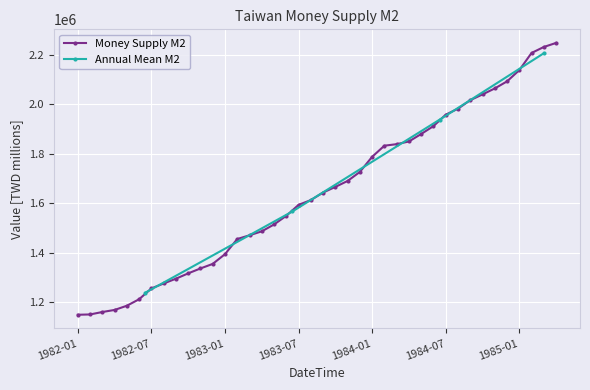

Rank the categories by value from highest to lowest.

1985-04, 1985-03, 1985-02, 1985-01, 1984-12, 1984-11, 1984-10, 1984-09, 1984-08, 1984-07, 1984-06, 1984-05, 1984-04, 1984-03, 1984-02, 1984-01, 1983-12, 1983-11, 1983-10, 1983-09, 1983-08, 1983-07, 1983-06, 1983-05, 1983-04, 1983-03, 1983-02, 1983-01, 1982-12, 1982-11, 1982-10, 1982-09, 1982-08, 1982-07, 1982-06, 1982-05, 1982-04, 1982-03, 1982-02, 1982-01